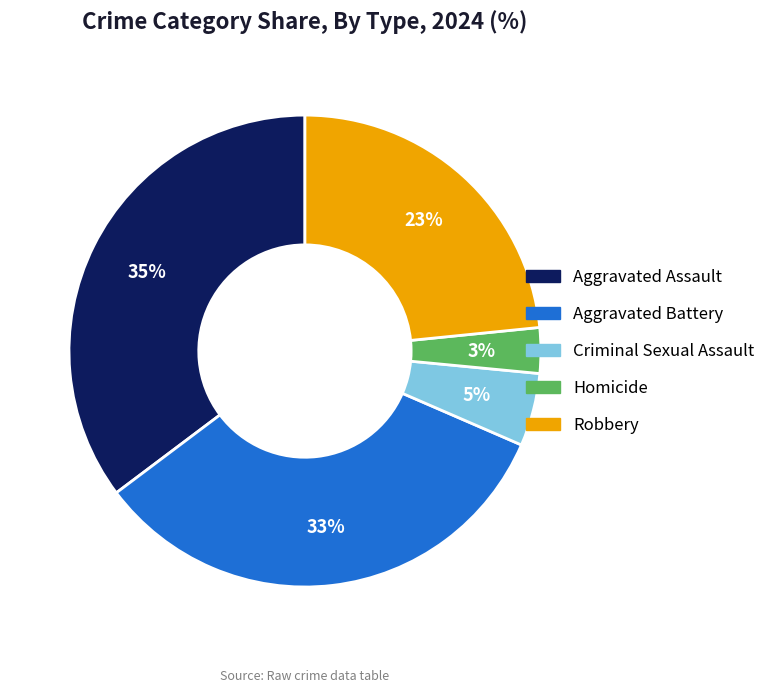

Is Aggravated Battery the majority of the pie?

No